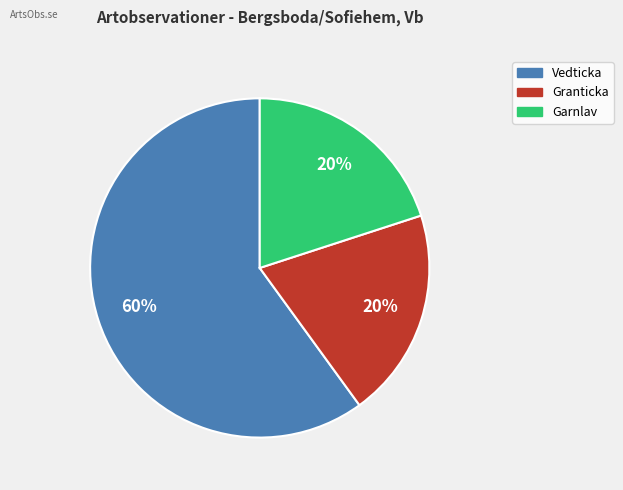

To the nearest percent, what is the average slice percentage?

33%